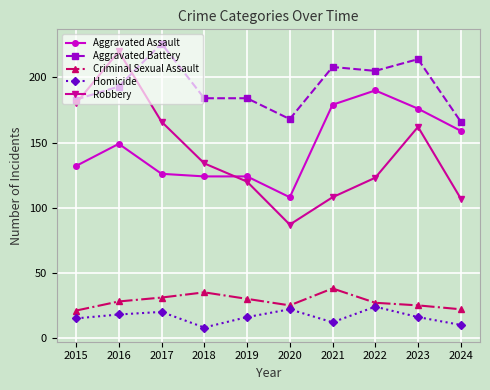

True or false: Homicide and Criminal Sexual Assault intersect in this chart.

False